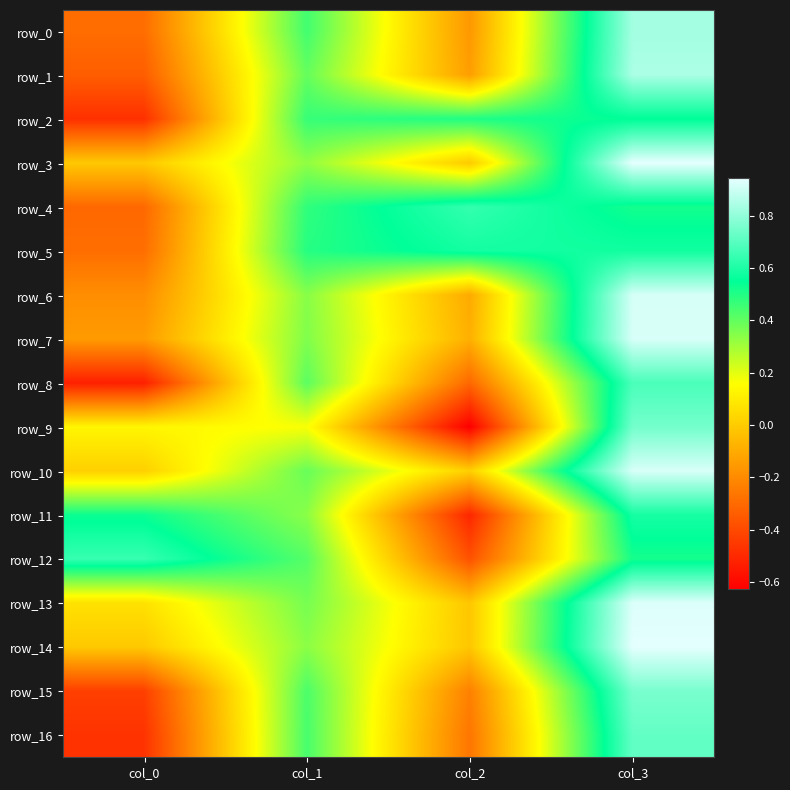

How many values in row_7 are below zero?

2